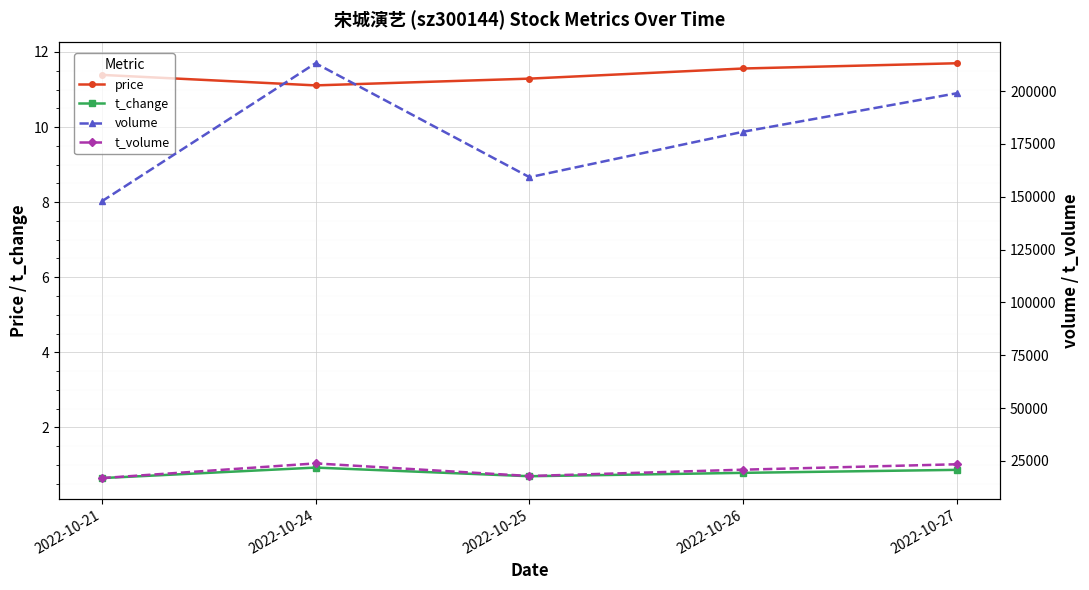

At which label does volume reach its peak?

2022-10-24